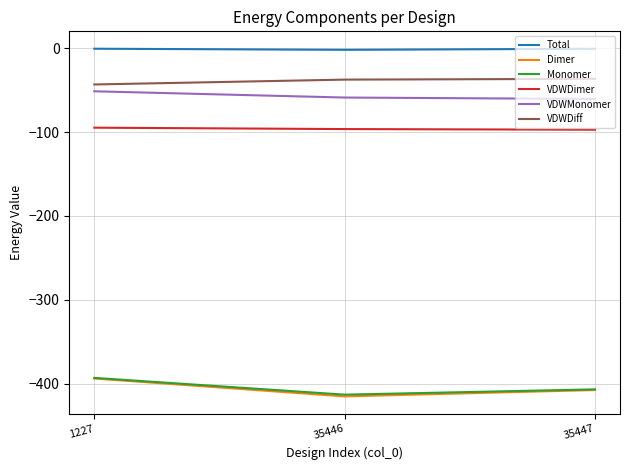

What is the smallest value displayed?

-414.9